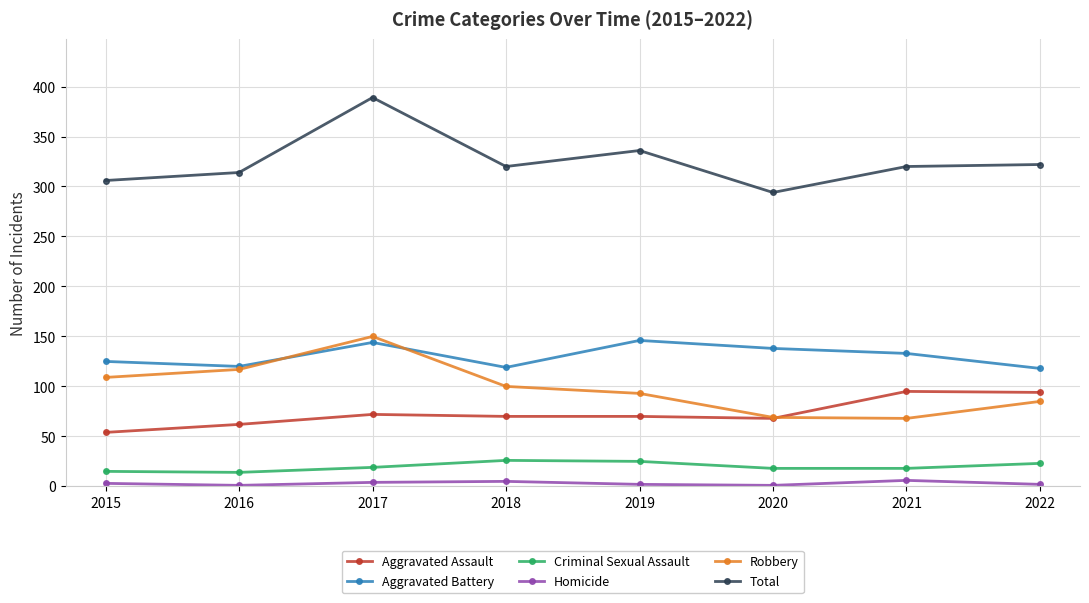

True or false: Homicide has more than 0 points higher than both neighbors.

True